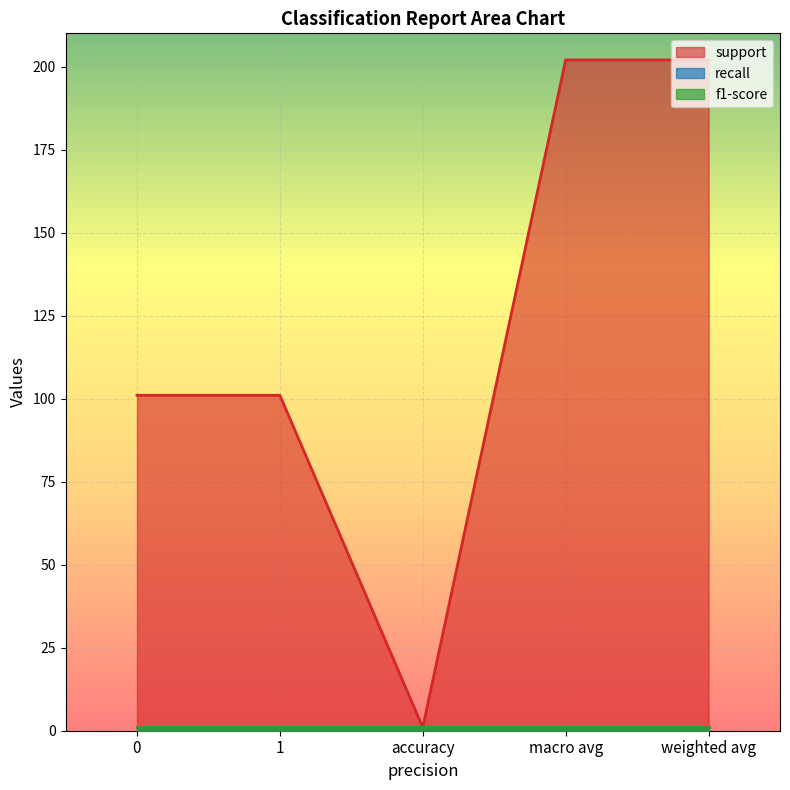

What is the label of the 1st point from the right?

weighted avg